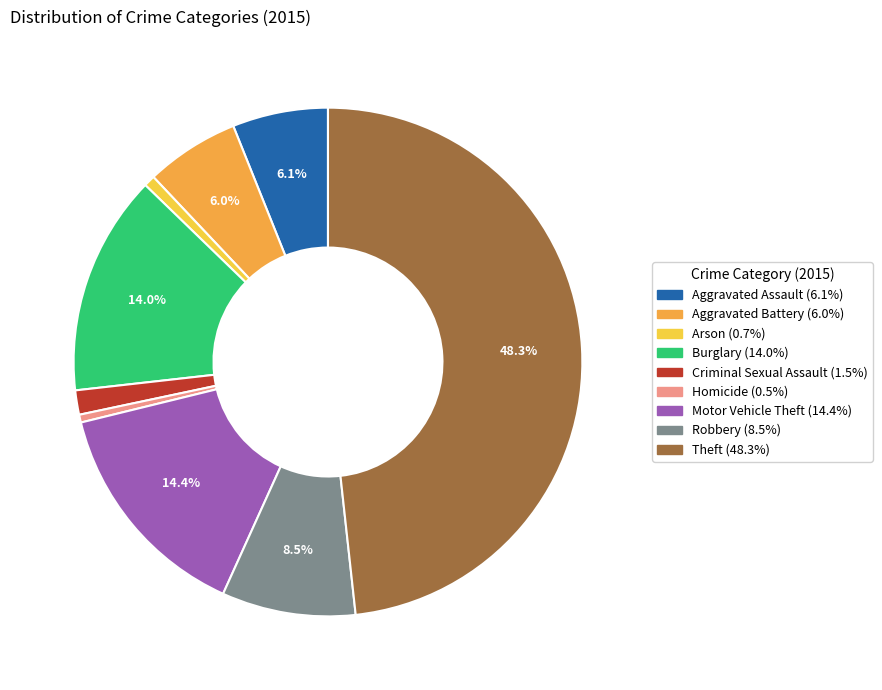

To the nearest percent, what percentage of the pie is Motor Vehicle Theft?

14%